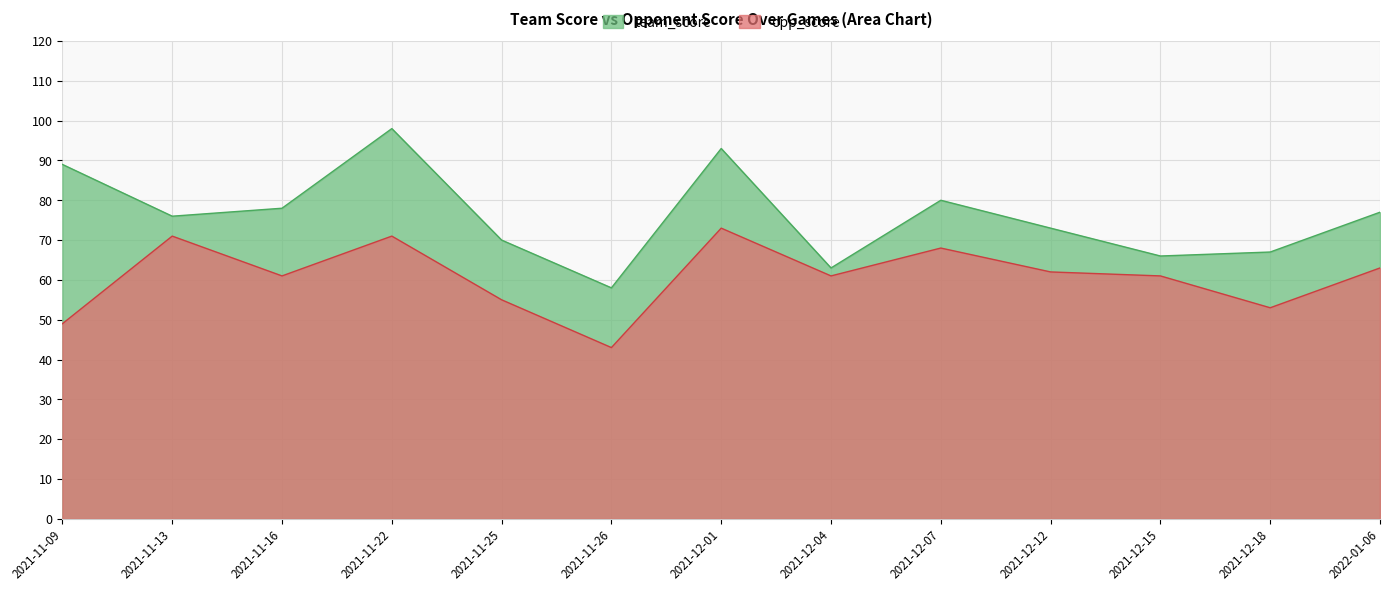

Where is the first local maximum for team_score?

2021-11-22